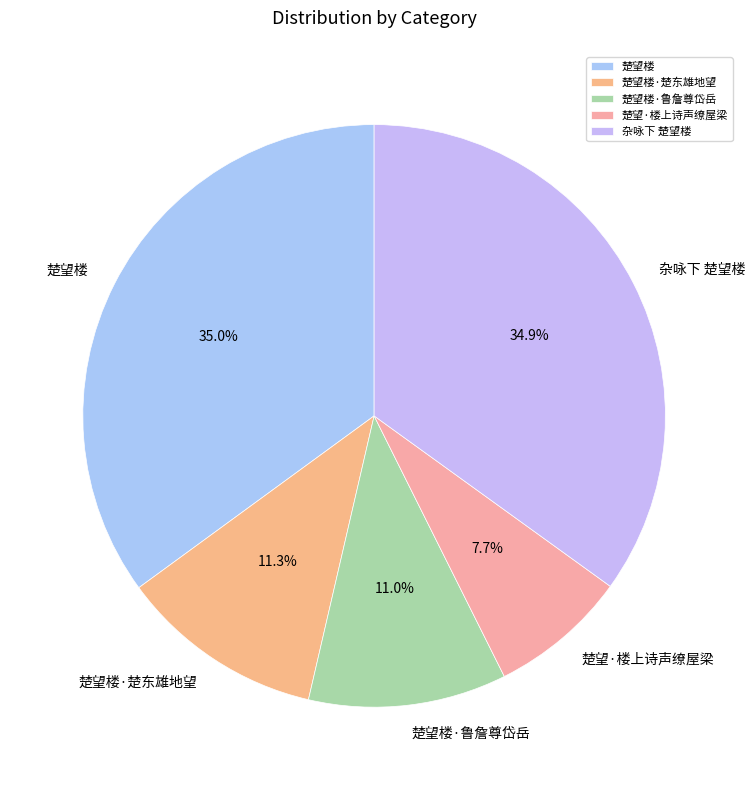

True or false: 杂咏下 楚望楼 accounts for 40% of the total.

False